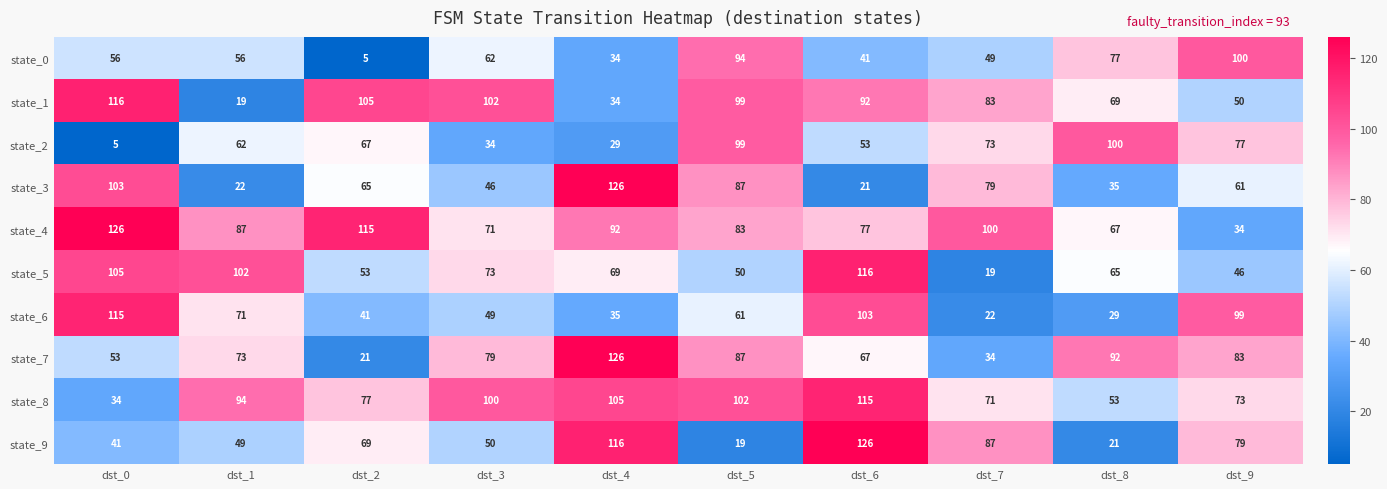

At dst_1, list the series in order from largest to smallest.

state_5, state_8, state_4, state_7, state_6, state_2, state_0, state_9, state_3, state_1